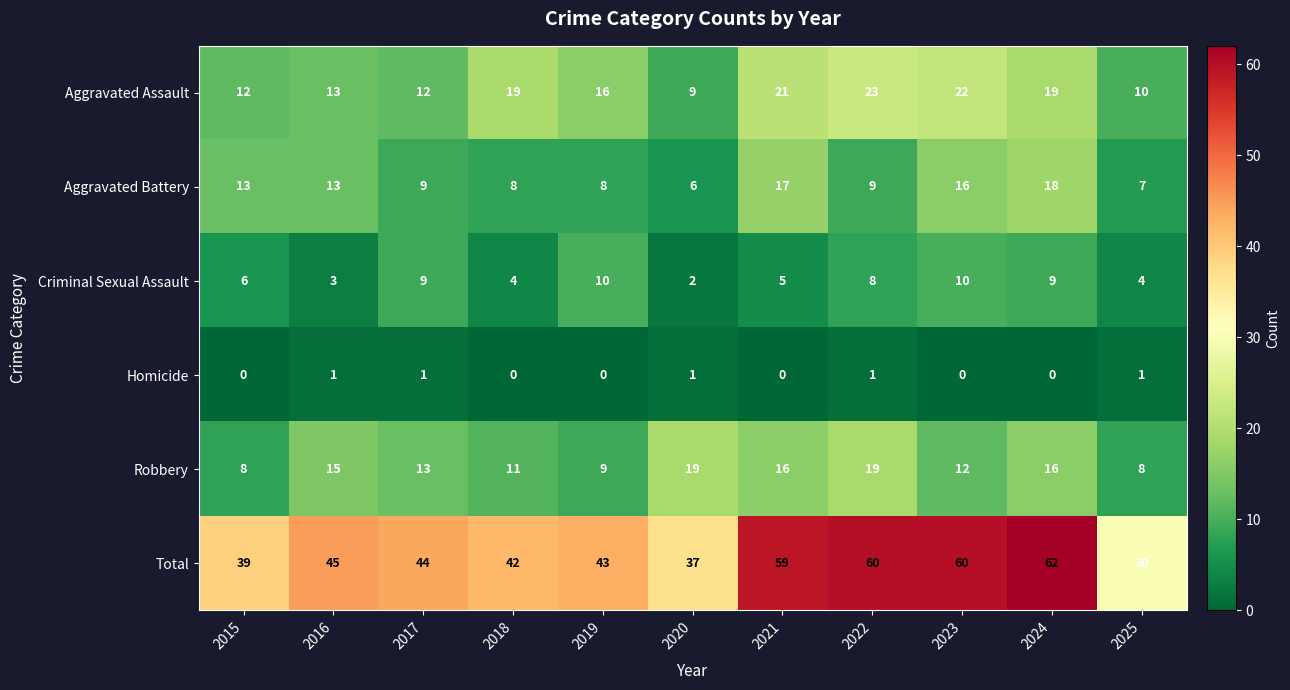

What is the total value across all series at 2018?

84